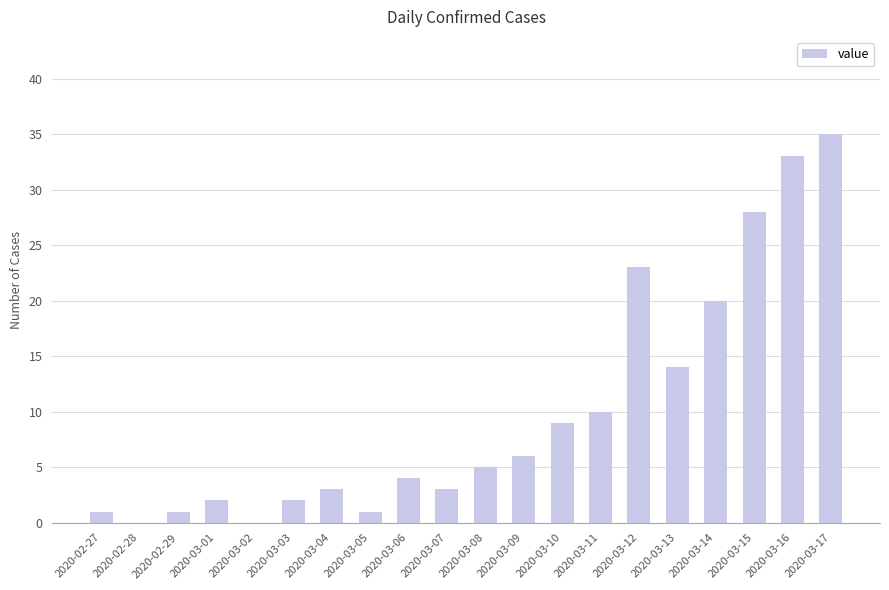

How many data points does each series have?

20